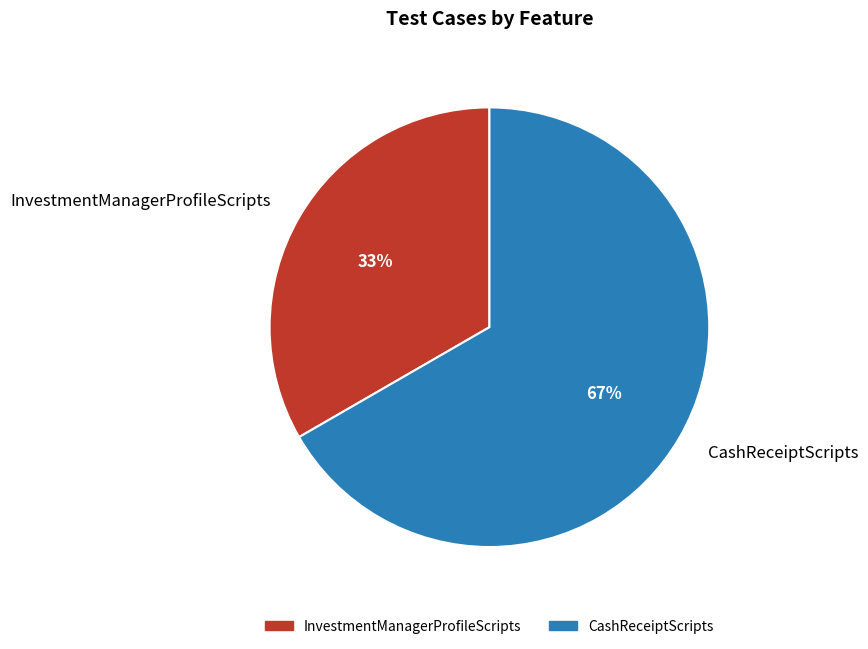

Which slice is the smallest?

InvestmentManagerProfileScripts